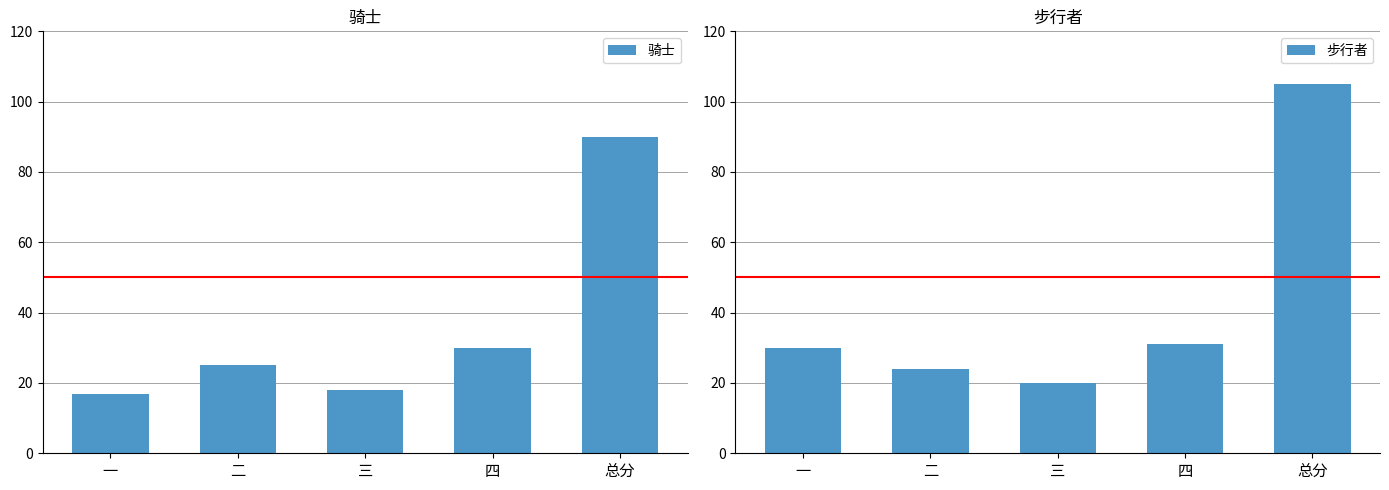

The value of 骑士 at 一 is 6. True or false?

False